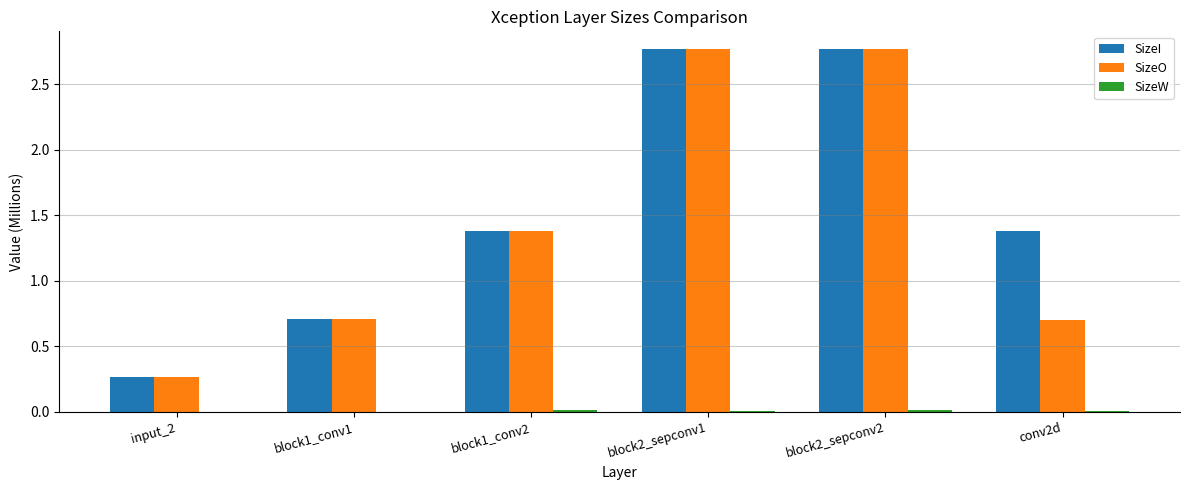

Is the value of SizeO at input_2 greater than the value of SizeI at block2_sepconv1?

No